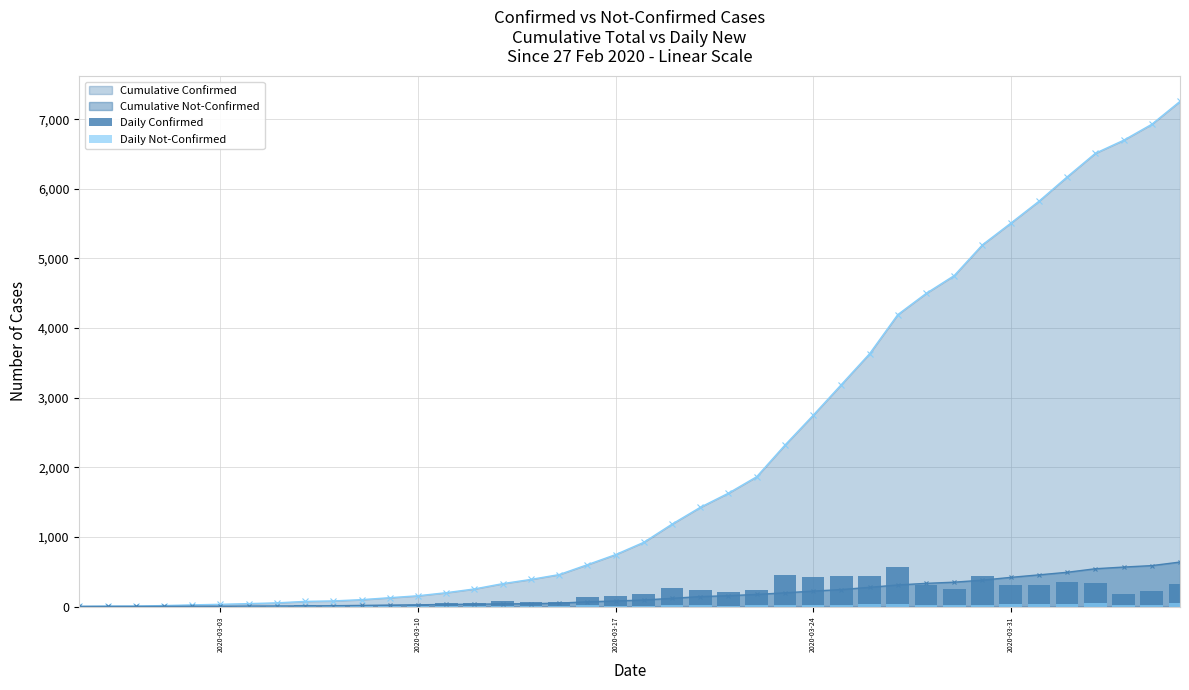

What is the maximum value for Cumulative Confirmed?

7257